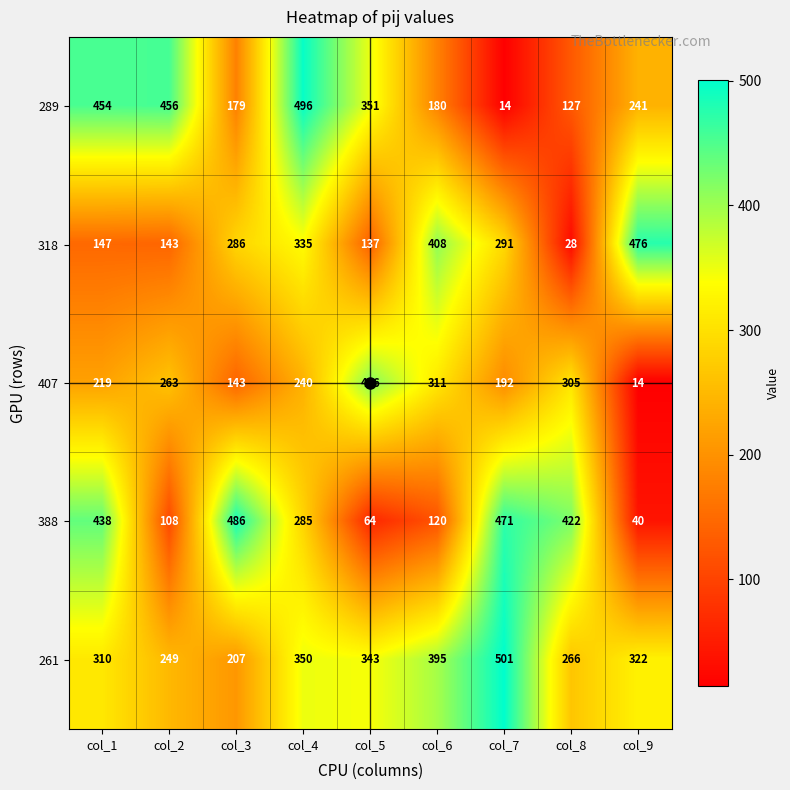

What is the average value of the 261 series?

327